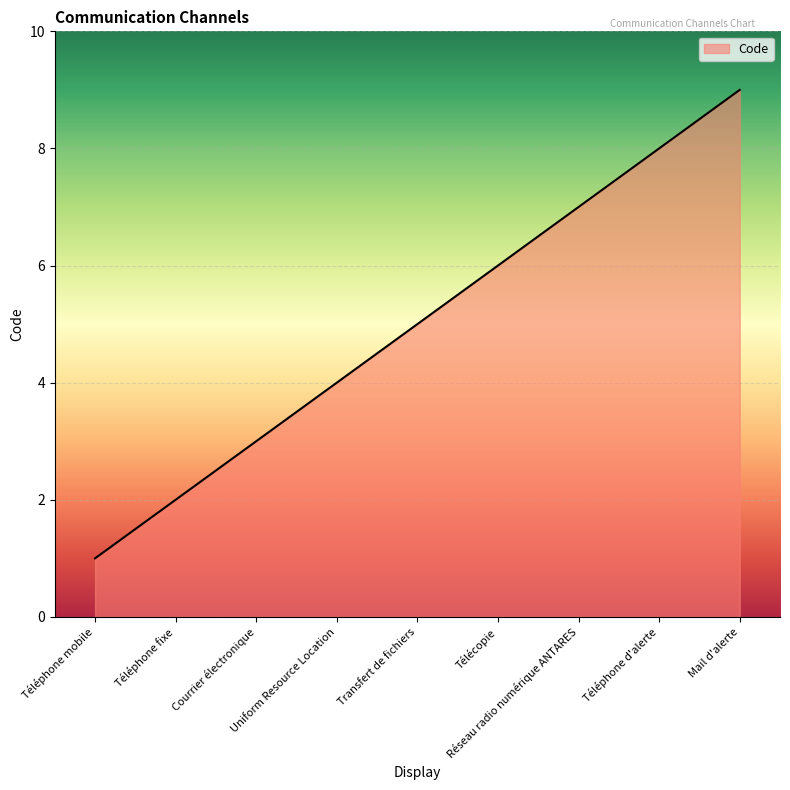

What is the difference between the values at Transfert de fichiers and Téléphone fixe?

3